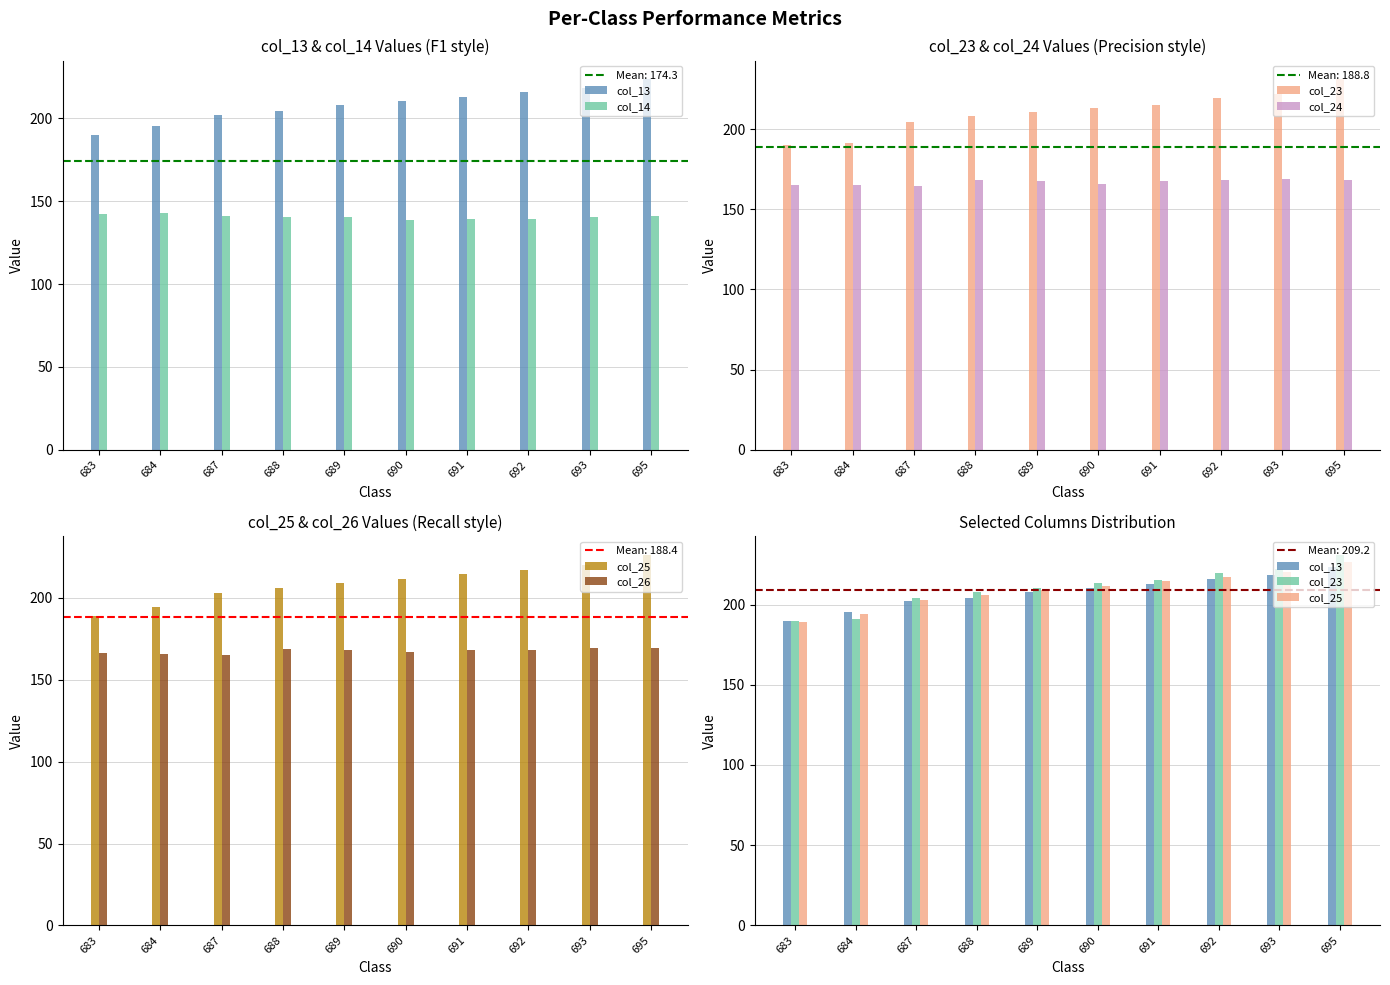

What is the spread (max minus min) of values at 684?

52.5